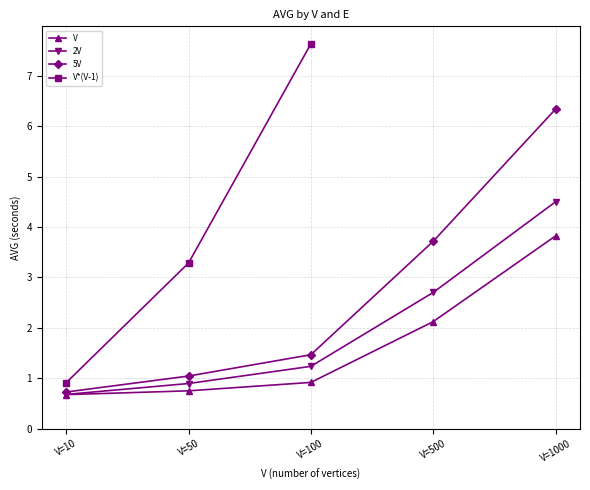

How many values in the 2V series are below 1?

2